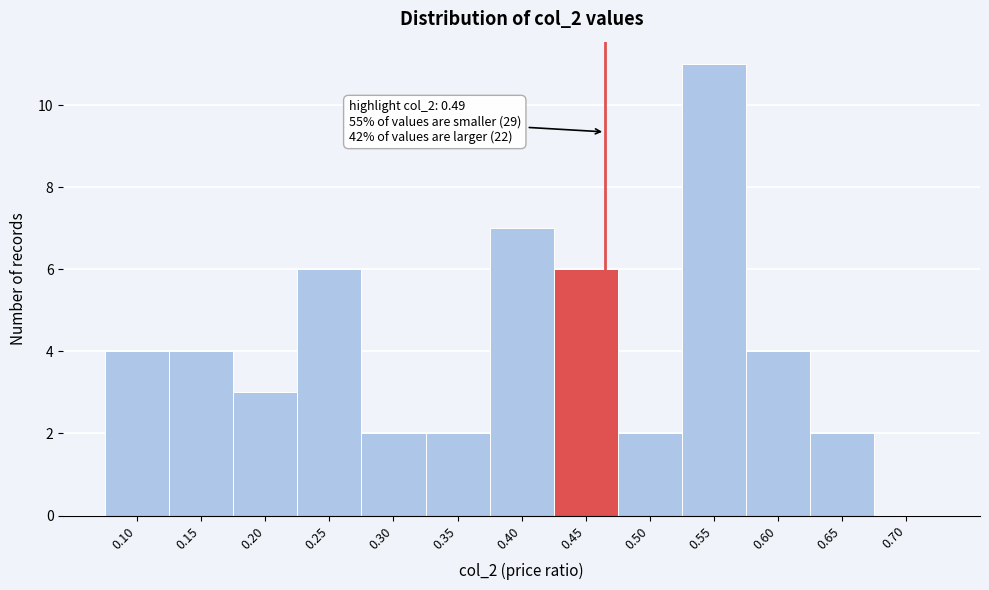

Reading left to right, extract all data points from this chart.

0.10=4	0.15=4	0.20=3	0.25=6	0.30=2	0.35=2	0.40=7	0.45=6	0.50=2	0.55=11	0.60=4	0.65=2	0.70=0